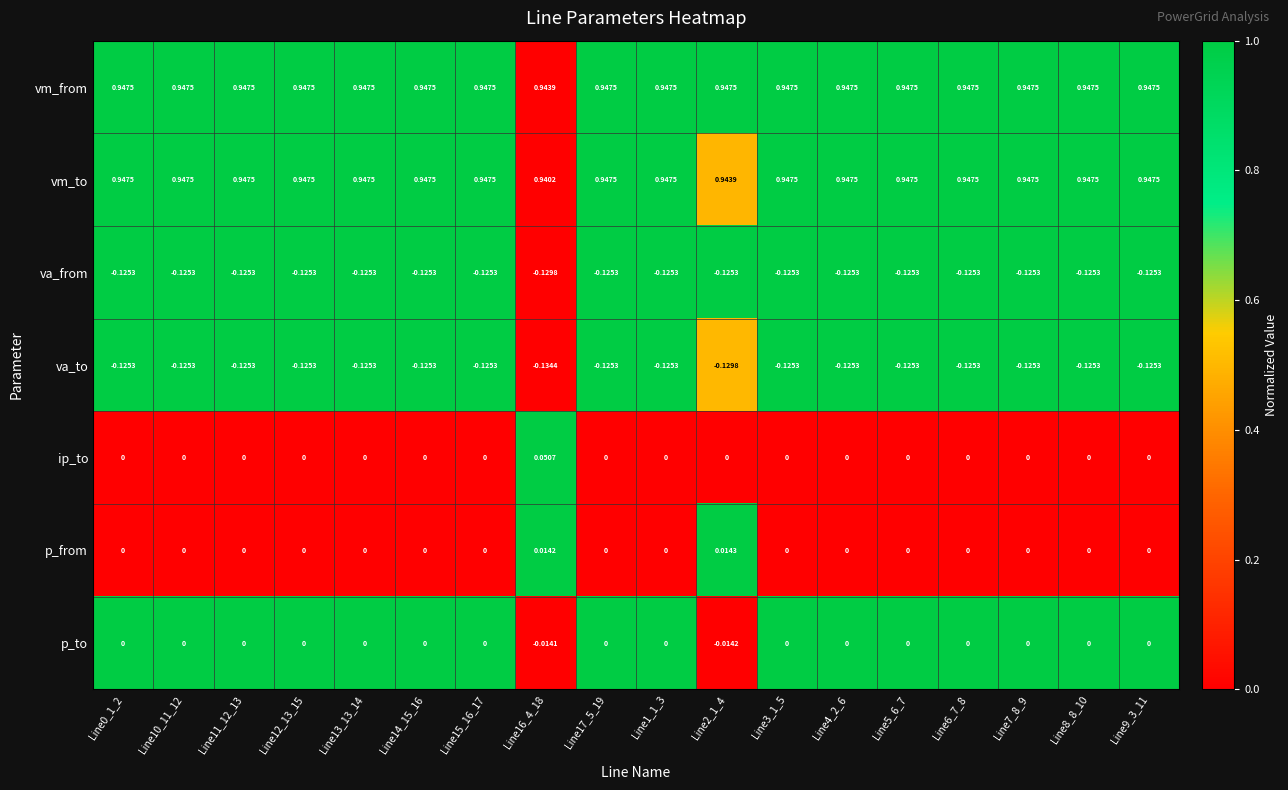

Which series has the largest total across all categories?

vm_from